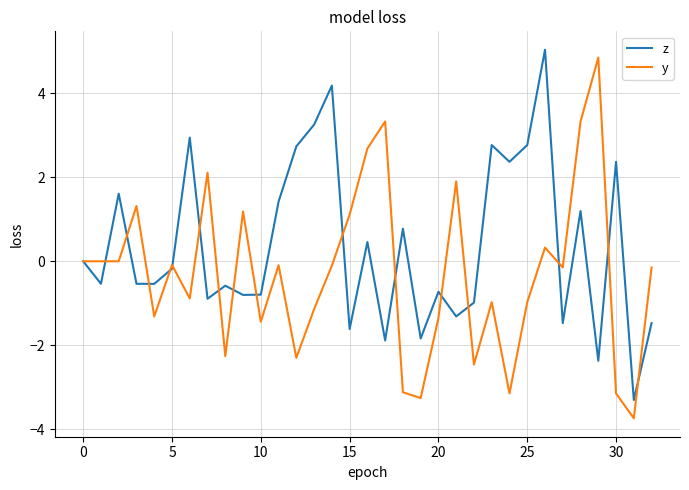

What is the greatest value displayed?

5.0